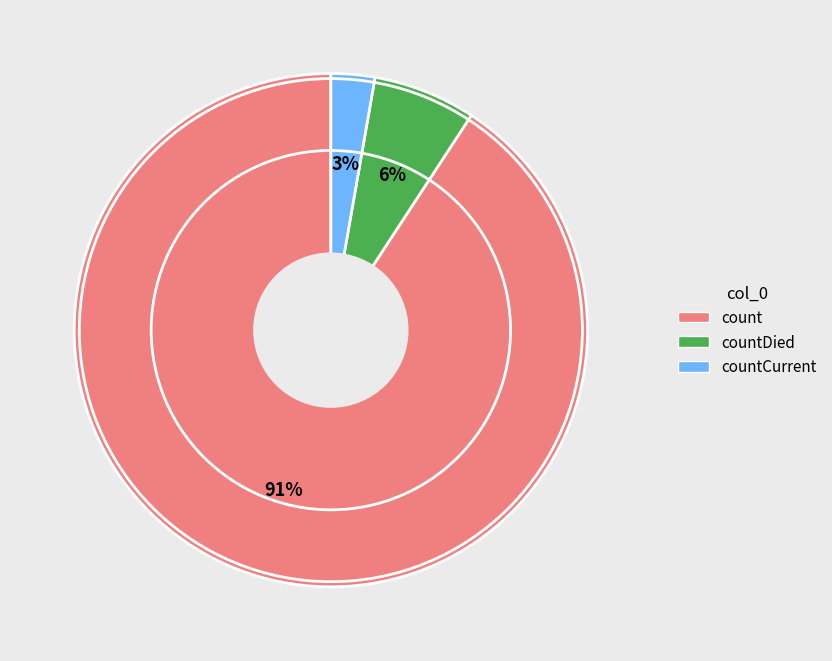

How many segments does this pie chart have?

3